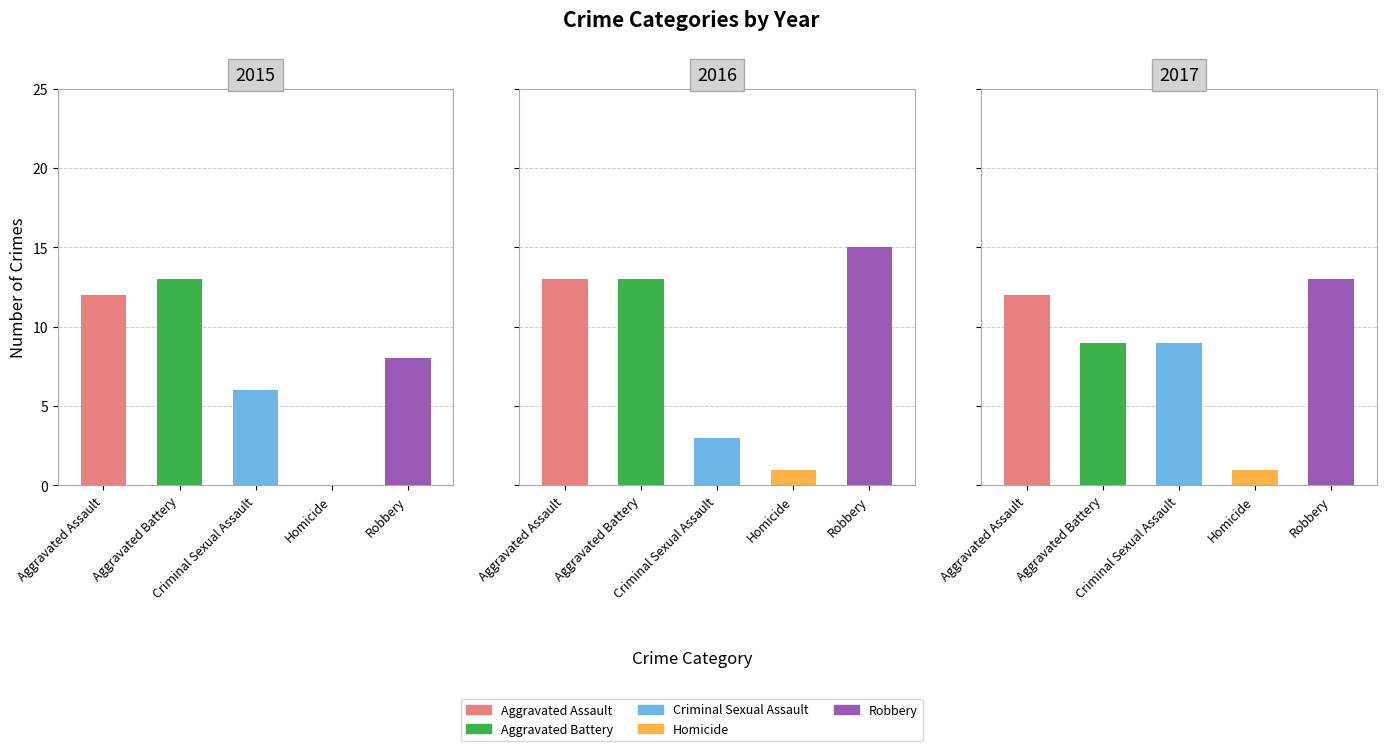

True or false: 2015 has a value of 13 at Aggravated Battery.

True